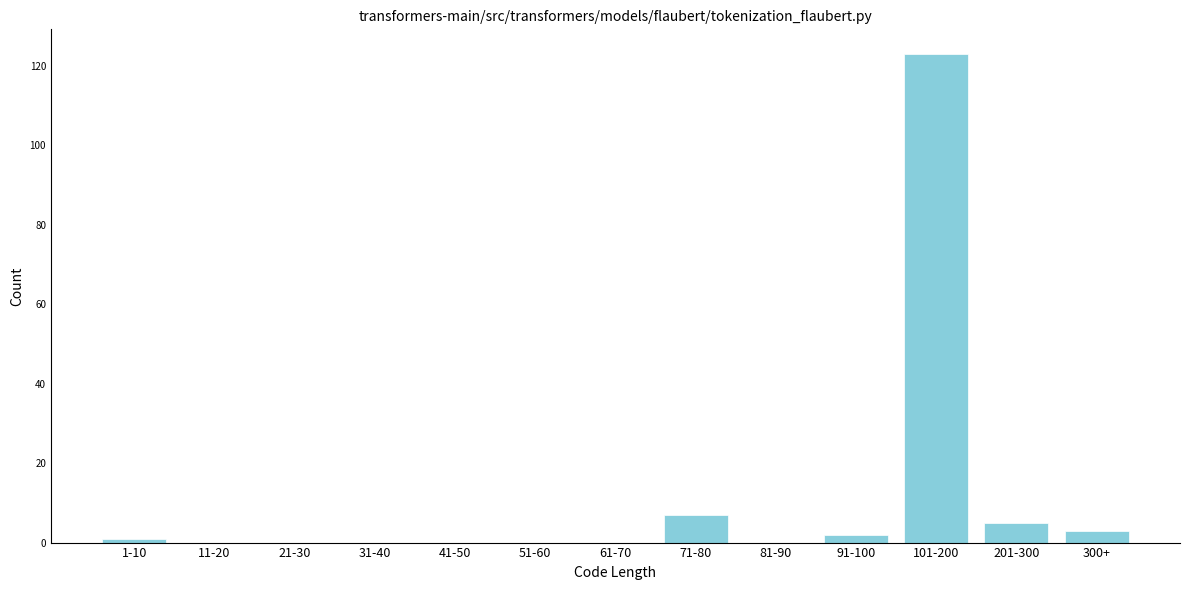

Reading left to right, what are all the values shown in this chart?

1-10=1	11-20=0	21-30=0	31-40=0	41-50=0	51-60=0	61-70=0	71-80=7	81-90=0	91-100=2	101-200=123	201-300=5	300+=3